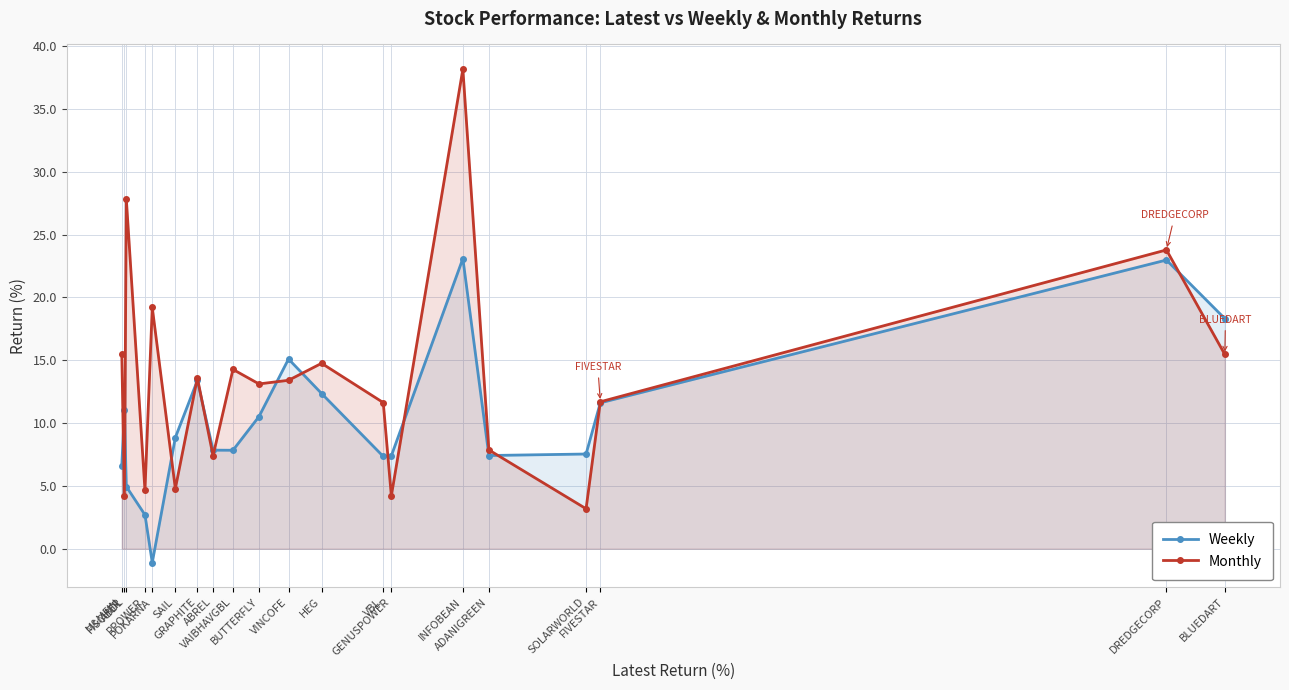

Which series has the largest total across all categories?

Monthly